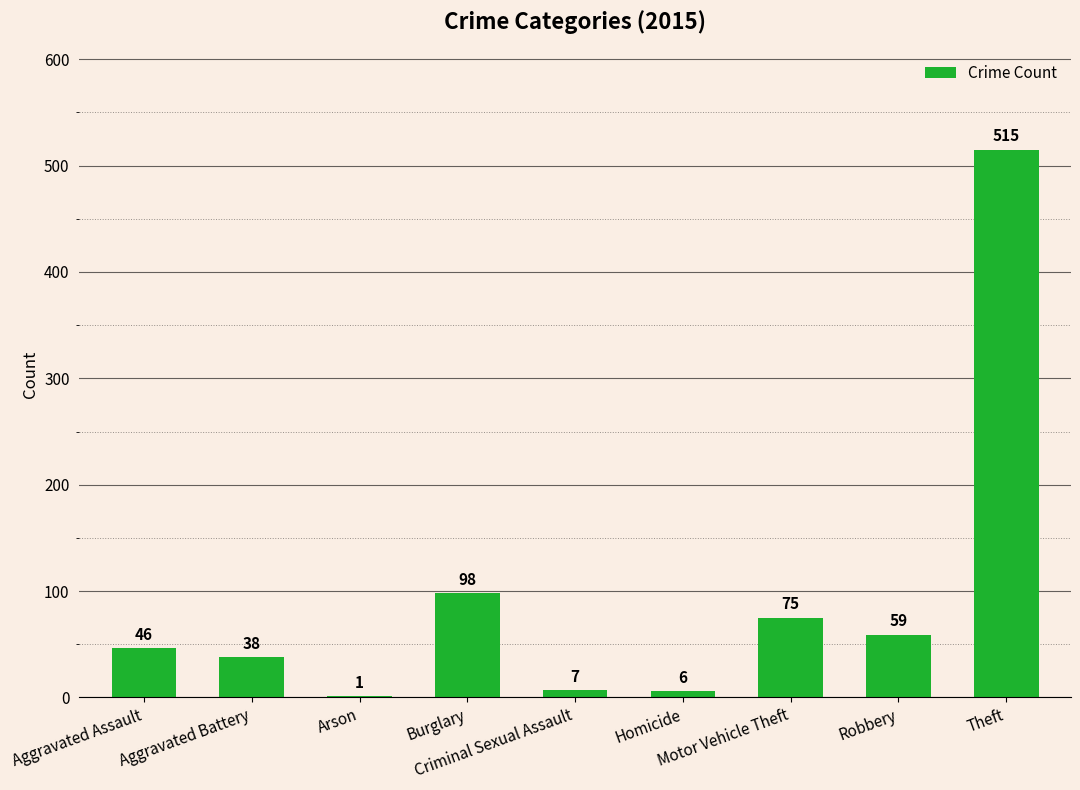

Is it true that the value at Criminal Sexual Assault is 7?

True